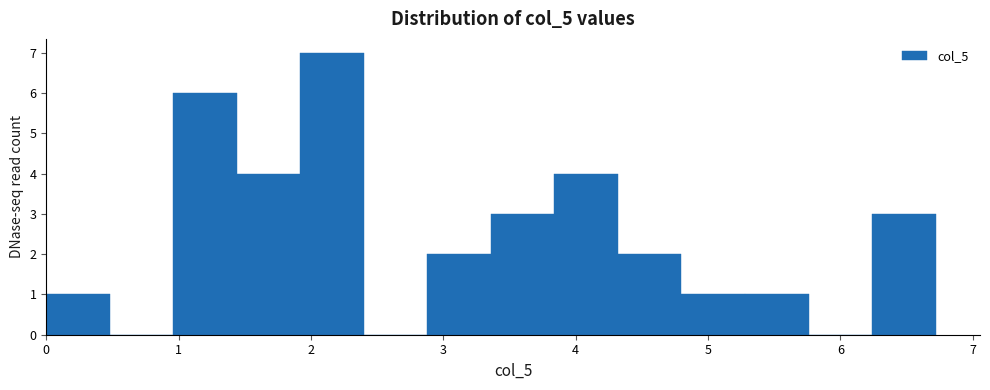

What is the height of the bar covering 4.32 to 4.80 on the x-axis? Neither the bar edges nor the heights are printed on the chart, so give them approximately, as read against the axes.

2